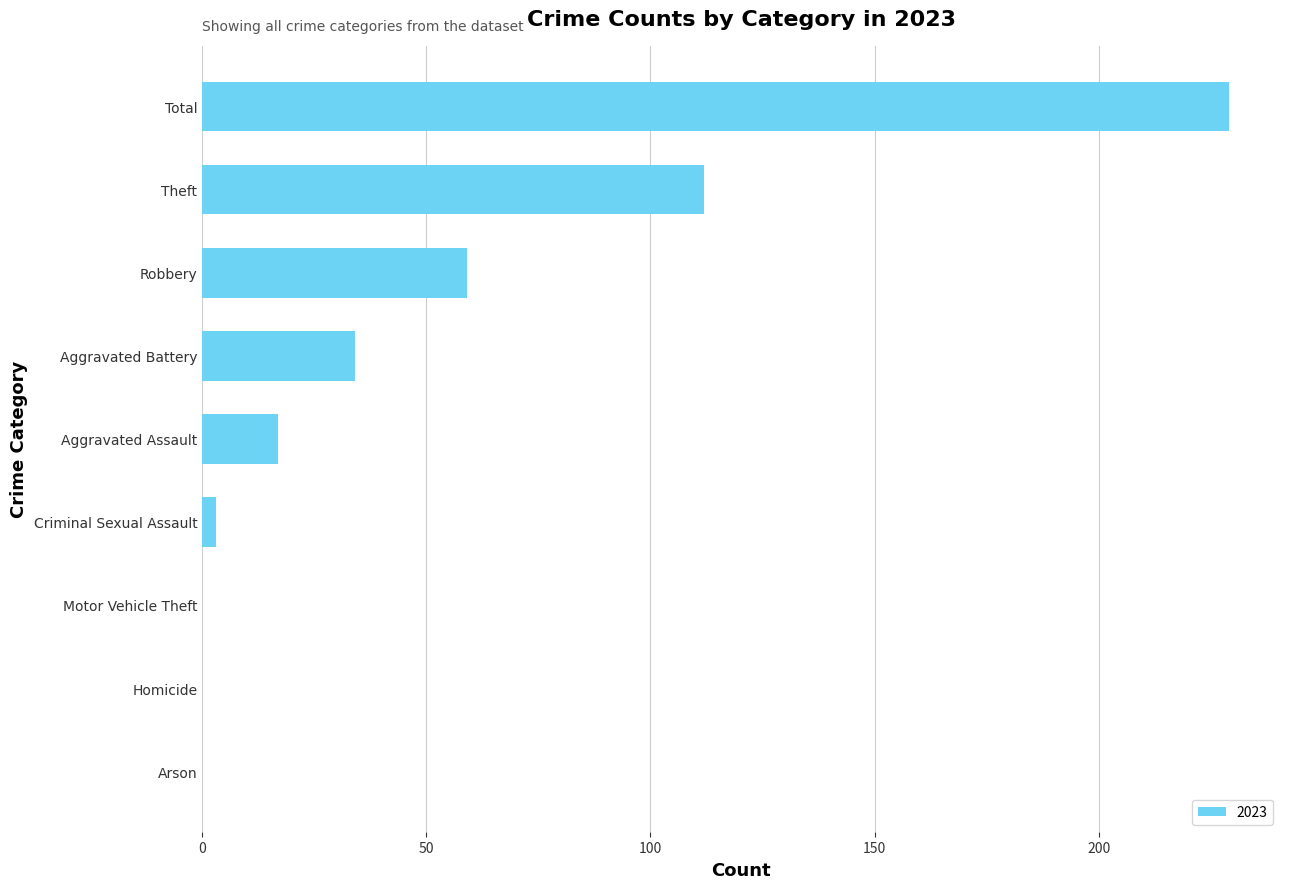

What value does the data have at Aggravated Assault?

17